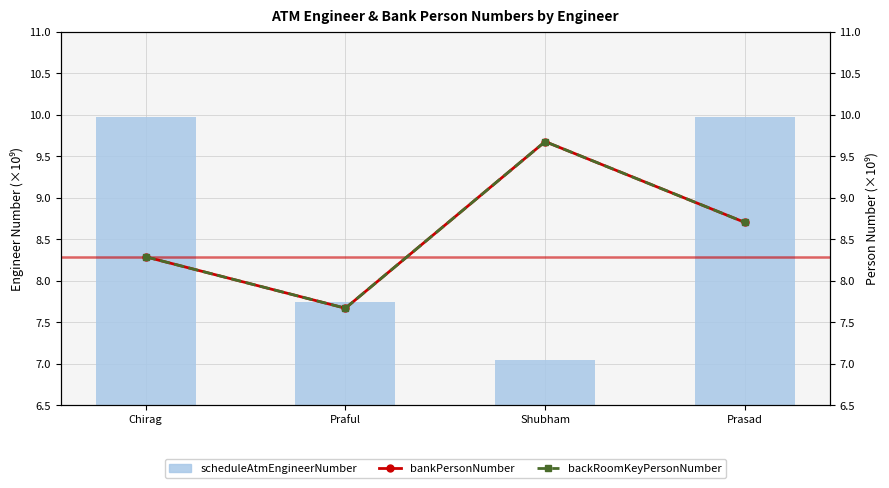

What is the lowest value of the backRoomKeyPersonNumber series?

7.7